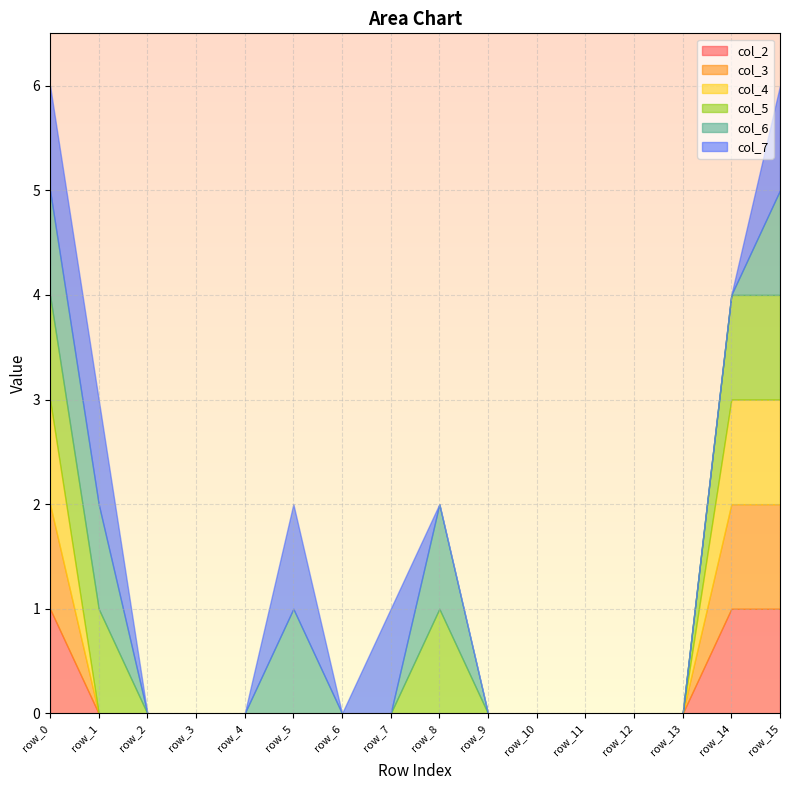

At which label is col_7 closest to 0?

row_2